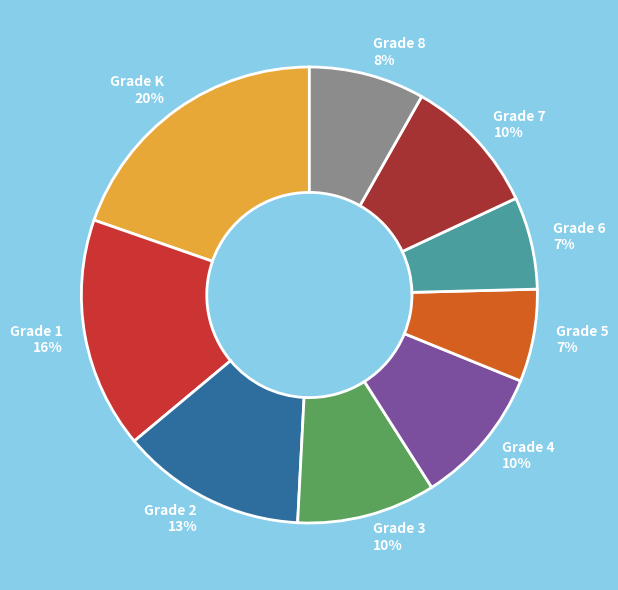

To the nearest percent, what is the average slice percentage?

11%